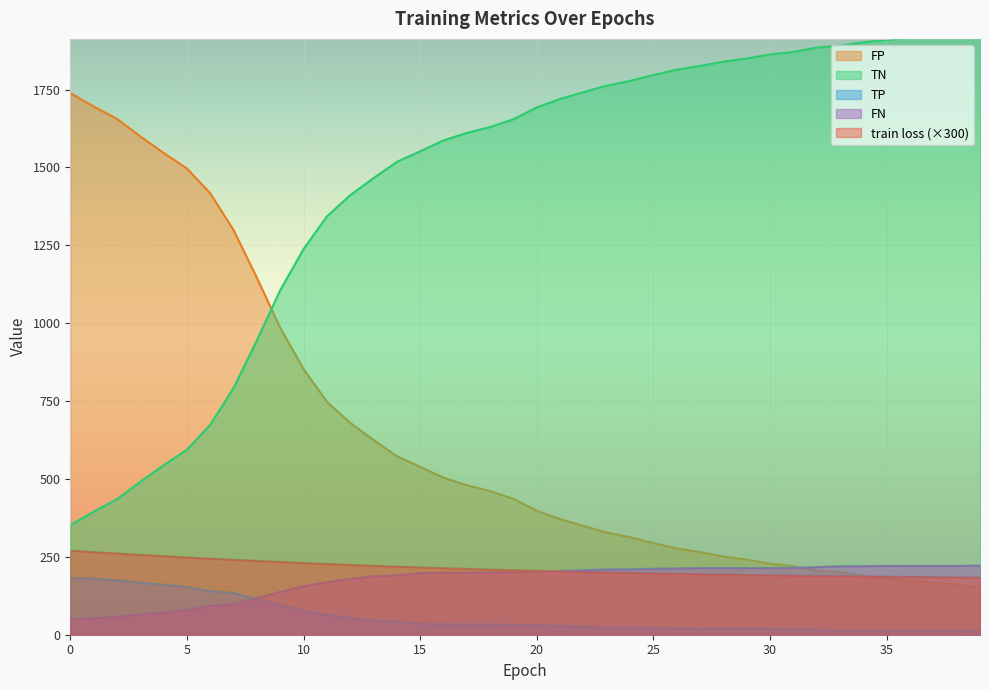

Which series has the widest spread of values?

TN